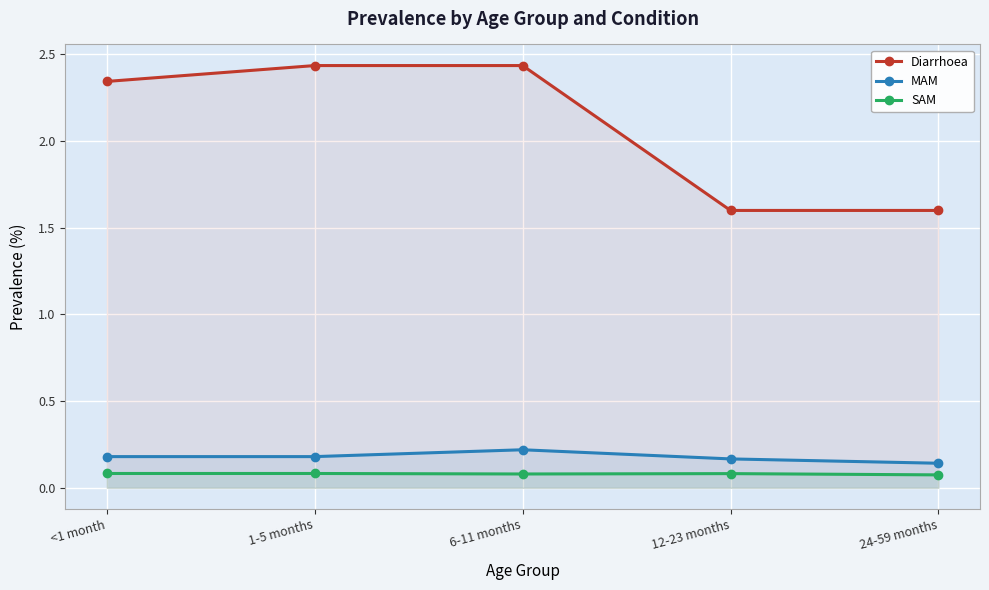

True or false: Diarrhoea and MAM intersect in this chart.

False